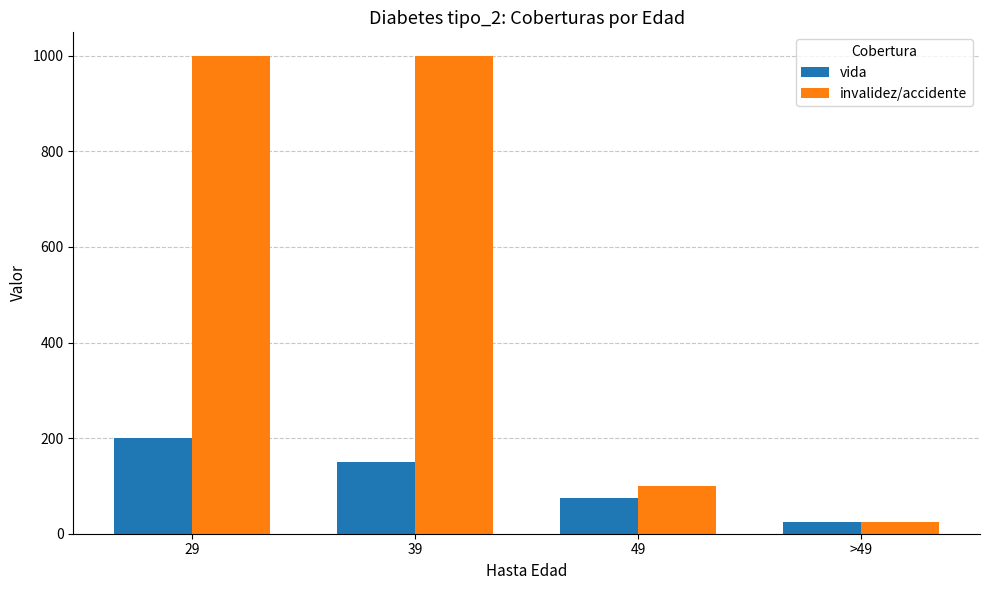

What is the minimum value for vida?

25